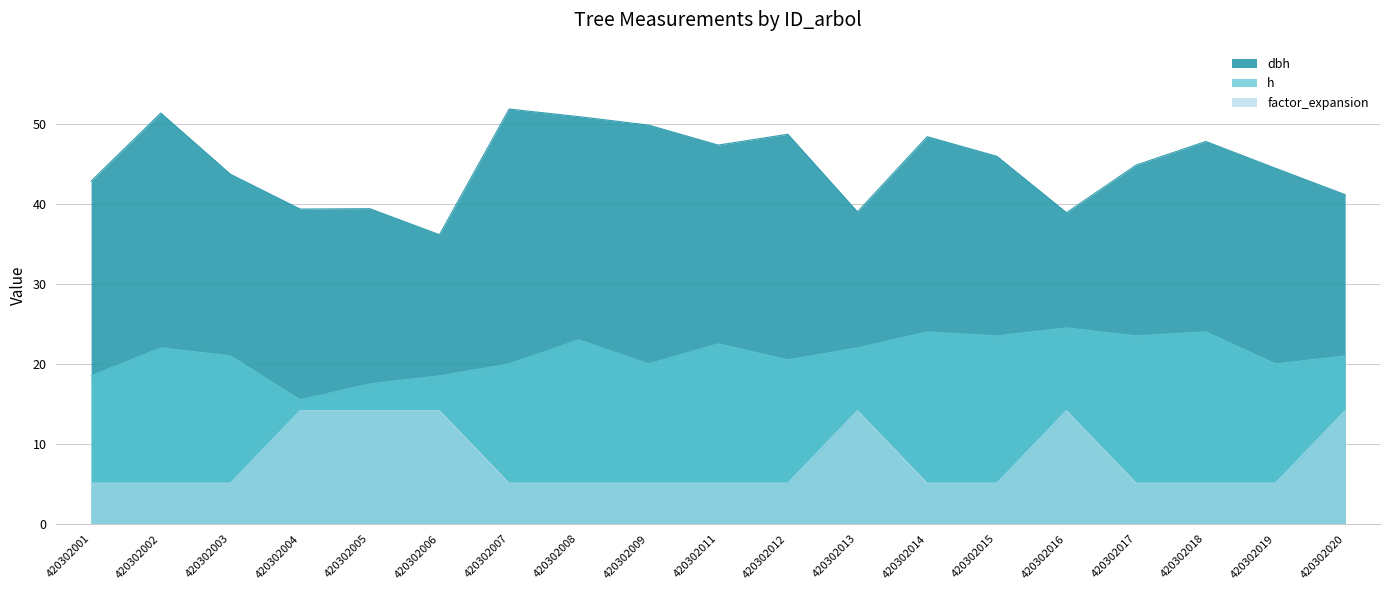

The value of factor_expansion at 420302013 is 14.2. True or false?

True